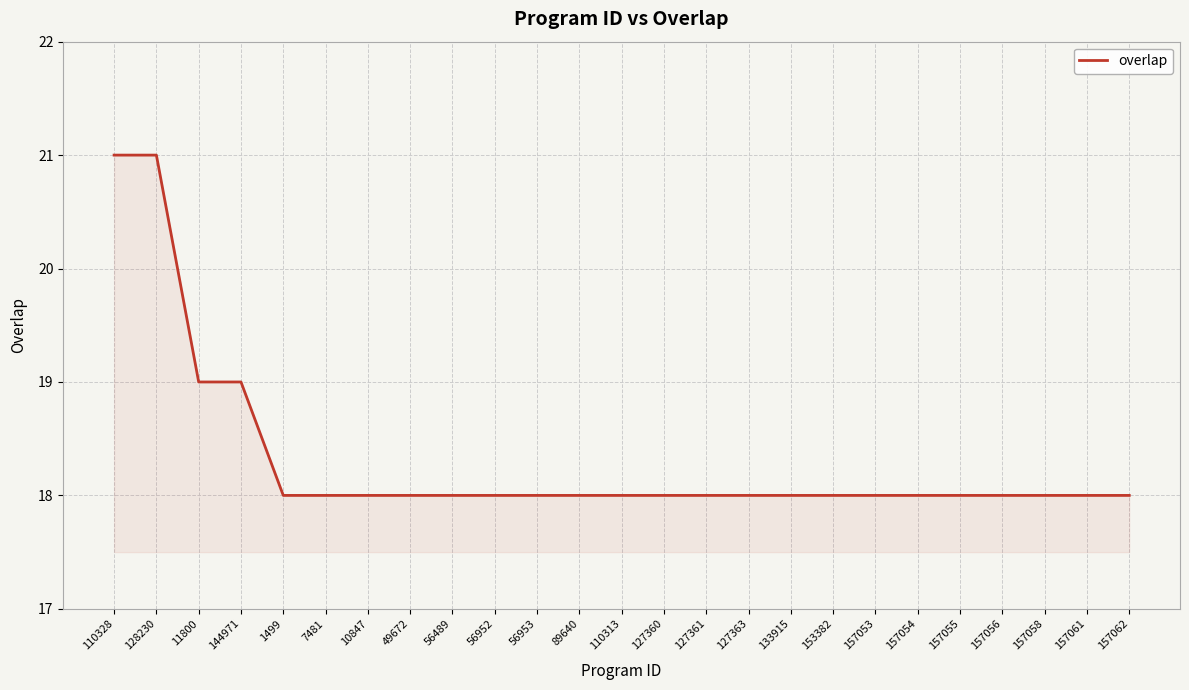

True or false: the data shows 18 at 10847.

True